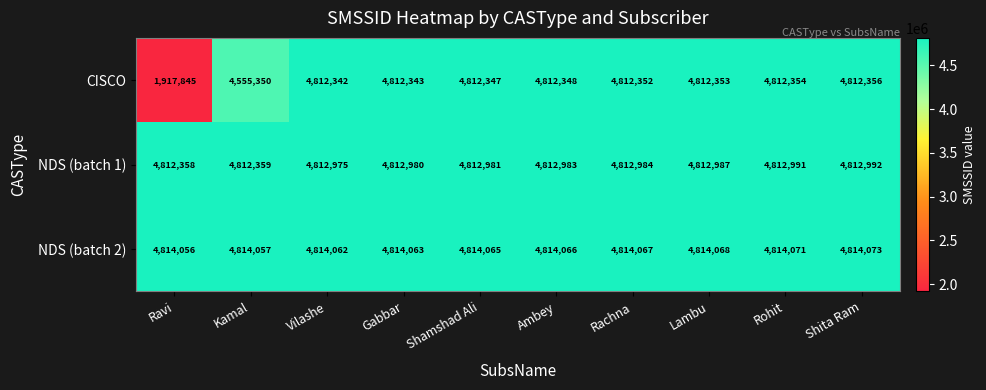

The CISCO series shows 2615860 at Rachna. True or false?

False